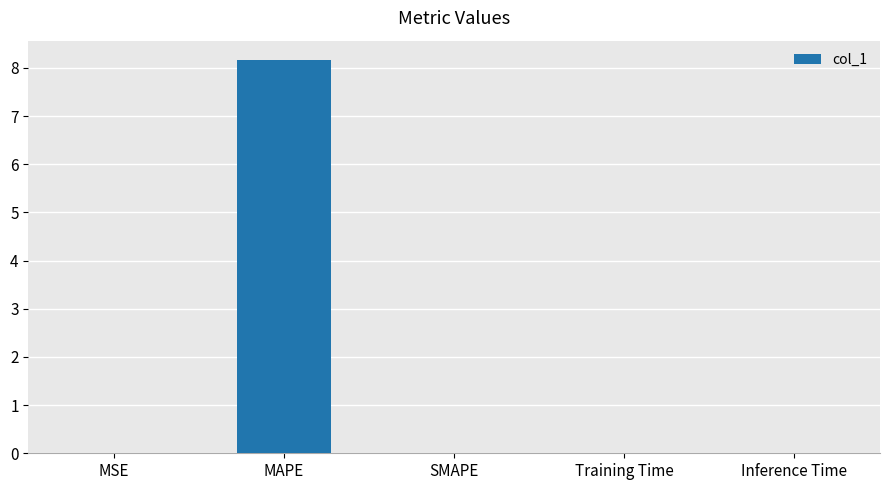

At which category does the chart reach its peak across all series?

MAPE